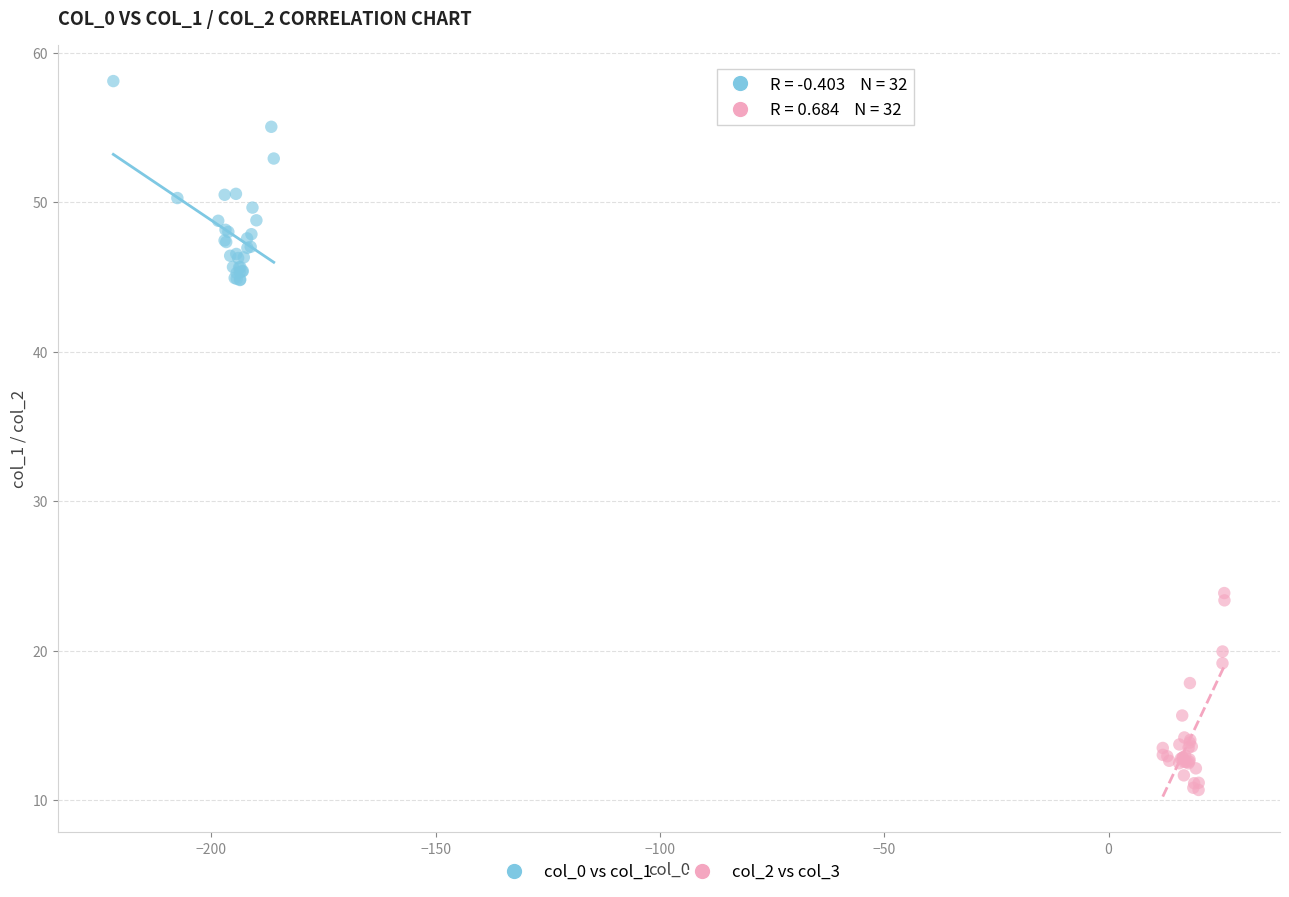

What are all the series names shown in the legend?

col_0 vs col_1, col_2 vs col_3